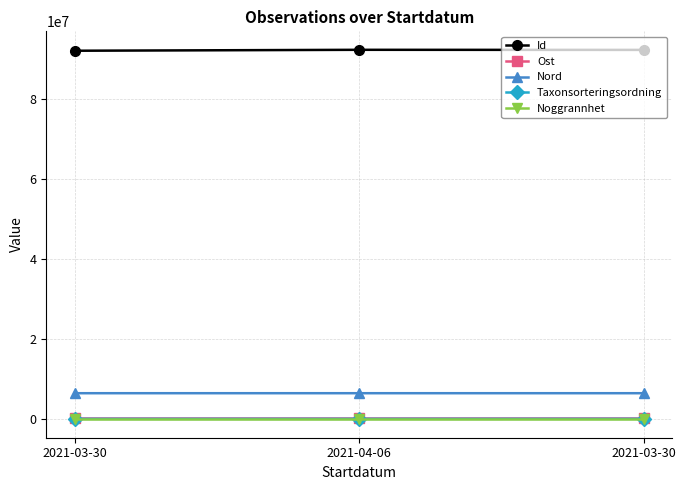

What are all the series names shown in the legend?

Id, Ost, Nord, Taxonsorteringsordning, Noggrannhet